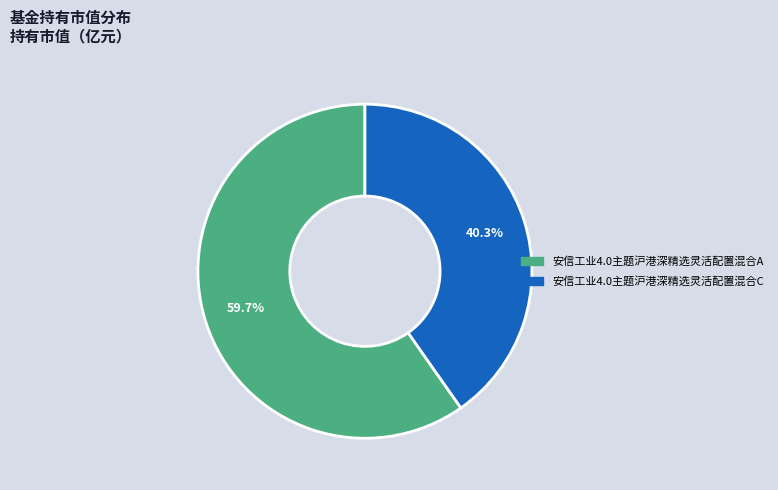

Which slice represents more than half of the pie?

安信工业4.0主题沪港深精选灵活配置混合A